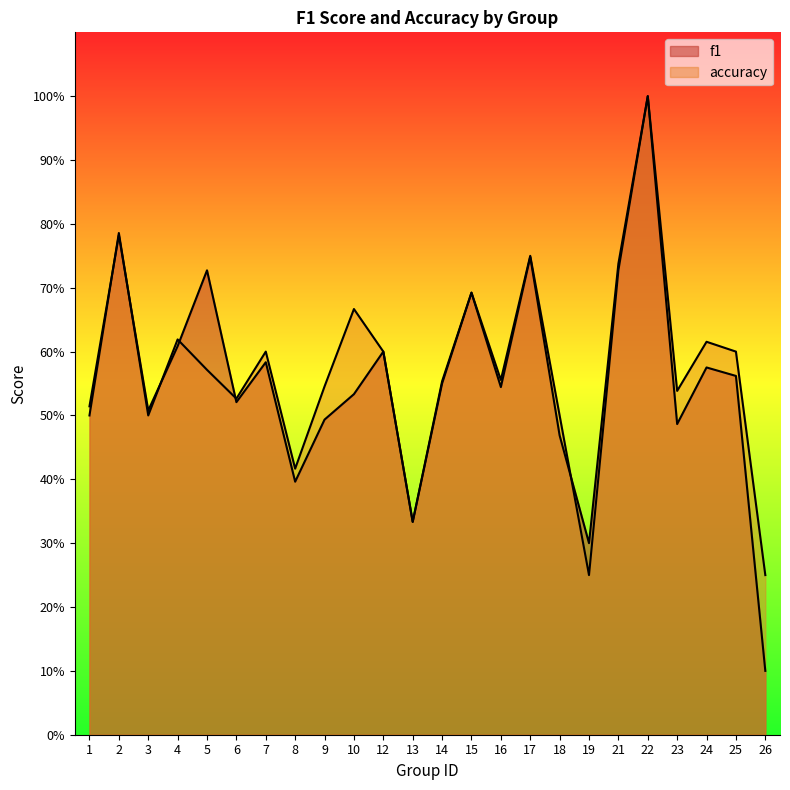

What is the sum of all accuracy values?

13.7